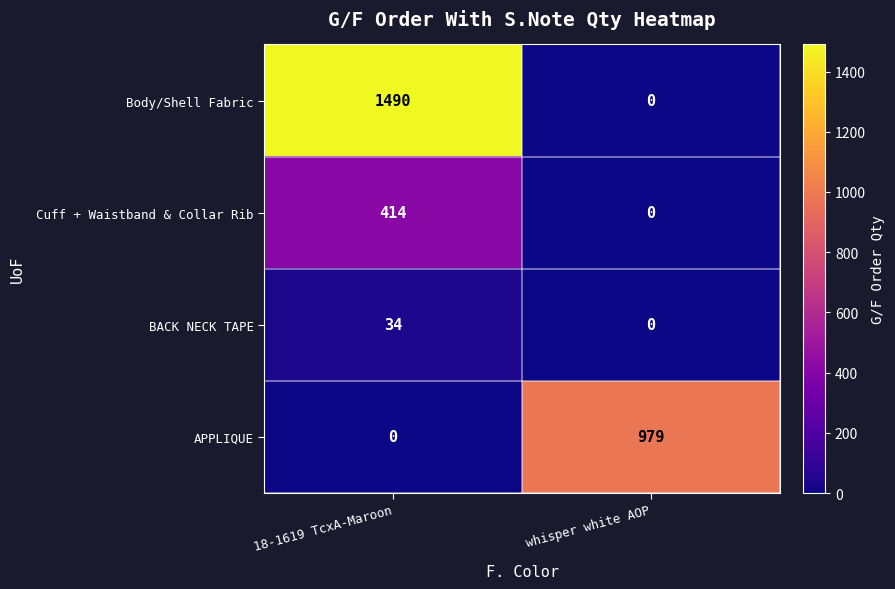

What is the sum of the BACK NECK TAPE values at 18-1619 TcxA-Maroon and whisper white AOP?

34